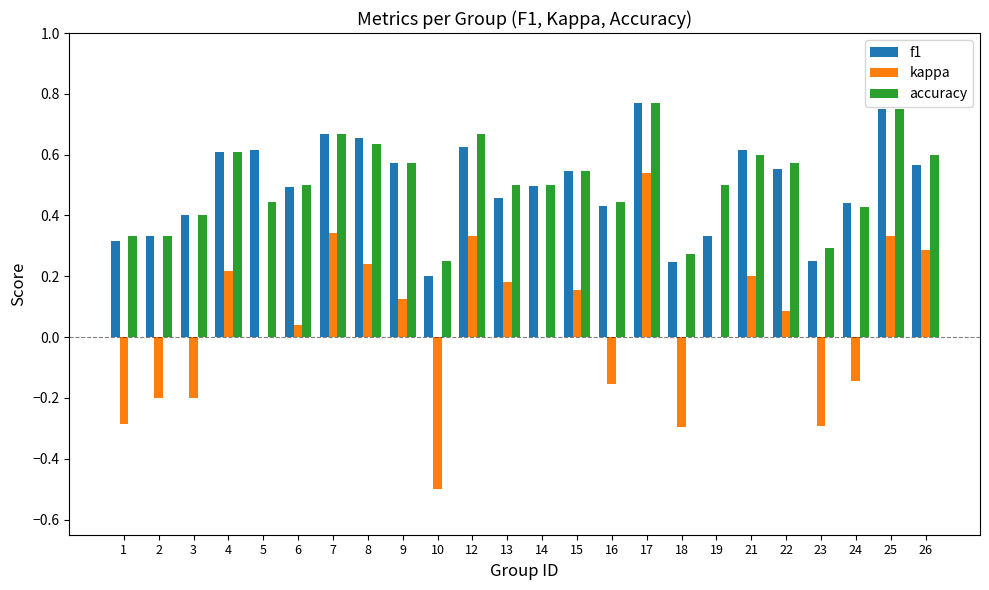

At which category is the sum across all series the highest?

17